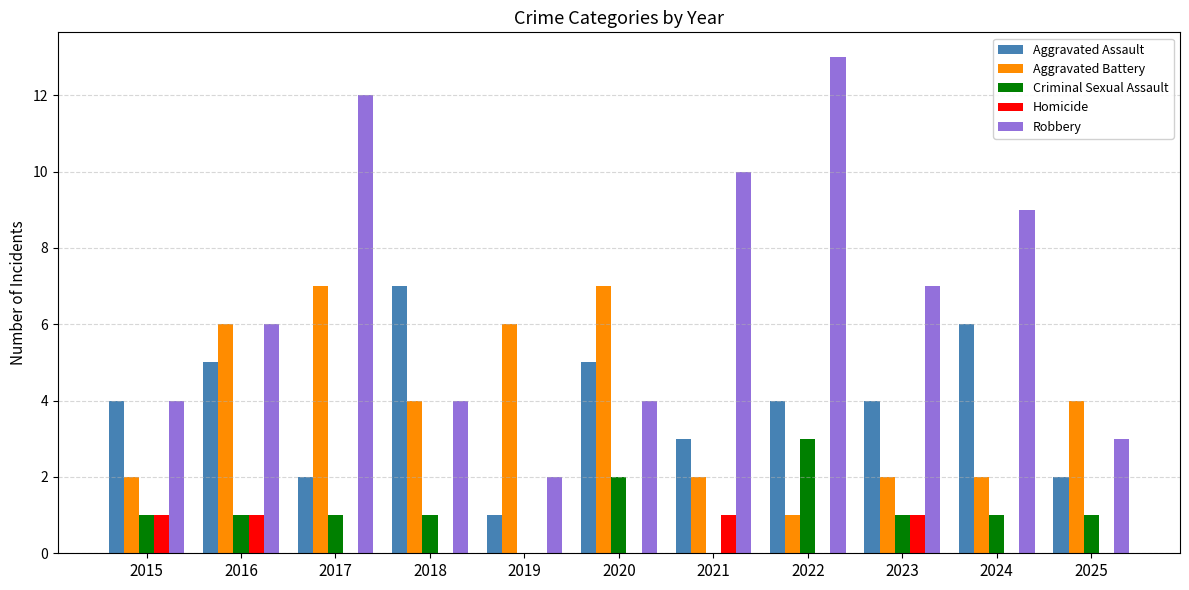

How many groups of bars are there?

11